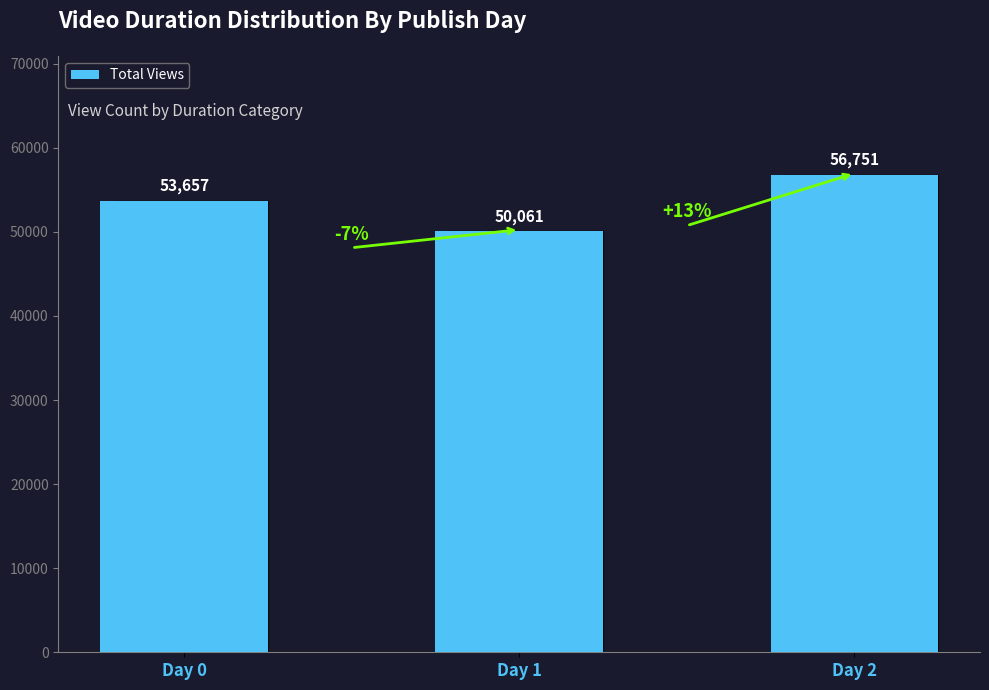

What is the maximum value shown in the chart?

56751